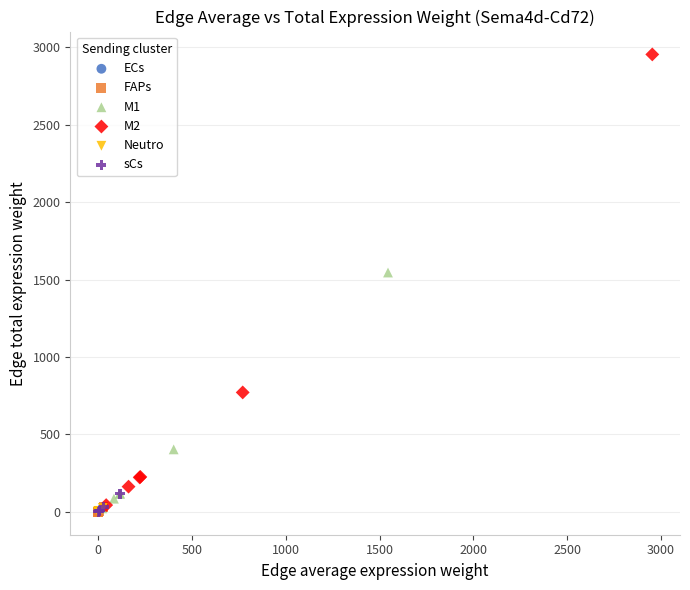

Which series has the largest Y range (max minus min)?

M2